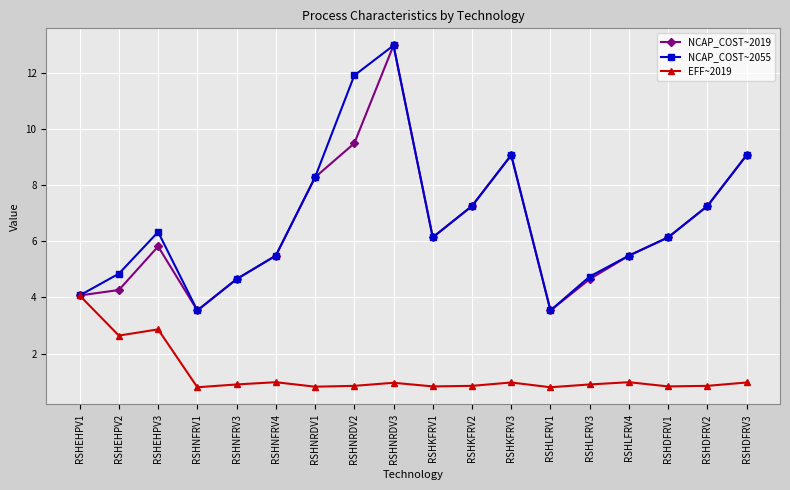

How many data points in NCAP_COST~2055 are less than 6?

8